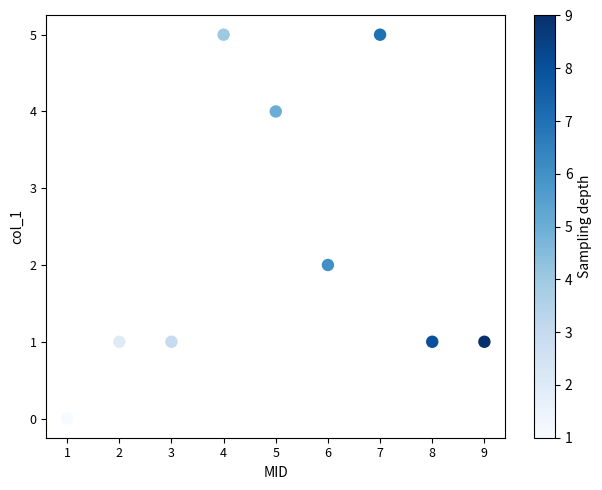

What is the range of Y values (max minus min)?

5